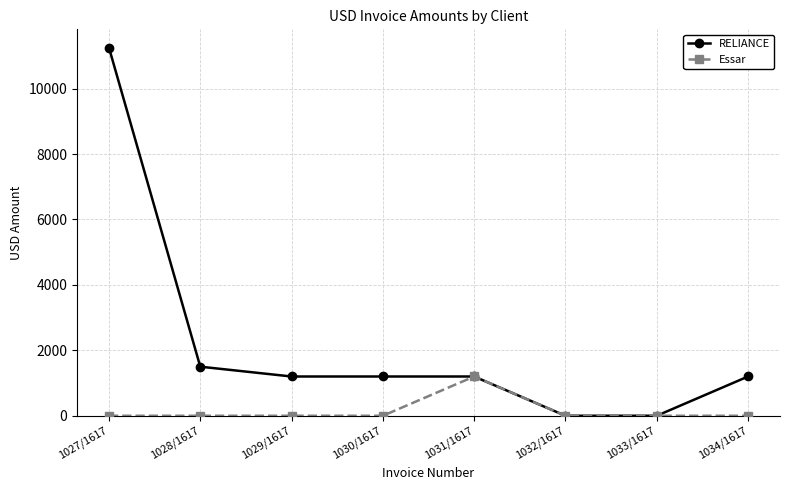

What is the label of the 8th point from the right?

1027/1617